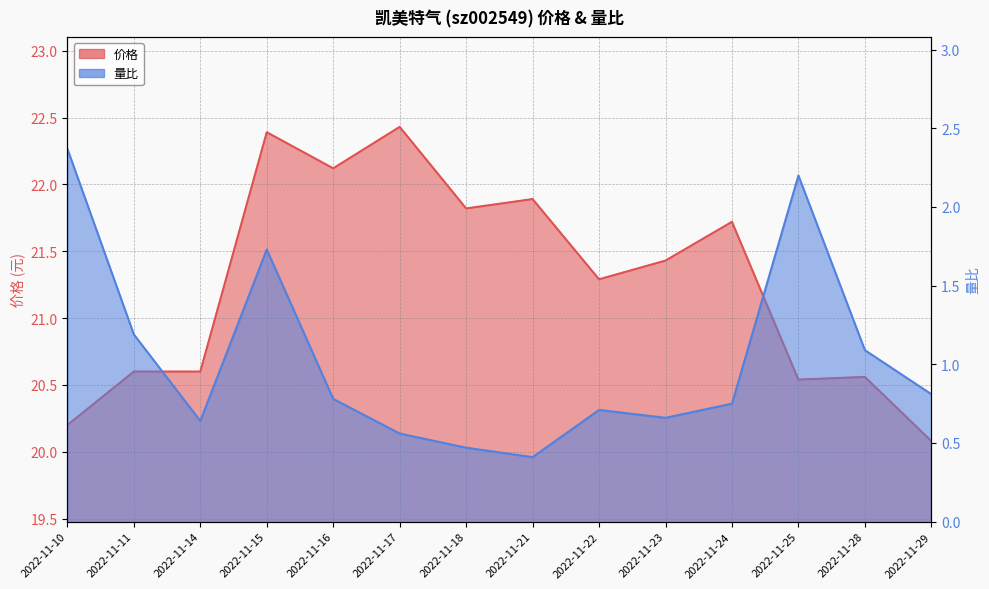

Reading right to left, list all the values displayed in this chart.

价格: 20.1	20.6	20.5	21.7	21.4	21.3	21.9	21.8	22.4	22.1	22.4	20.6	20.6	20.2
量比: 0.8	1.1	2.2	0.8	0.7	0.7	0.4	0.5	0.6	0.8	1.7	0.6	1.2	2.4